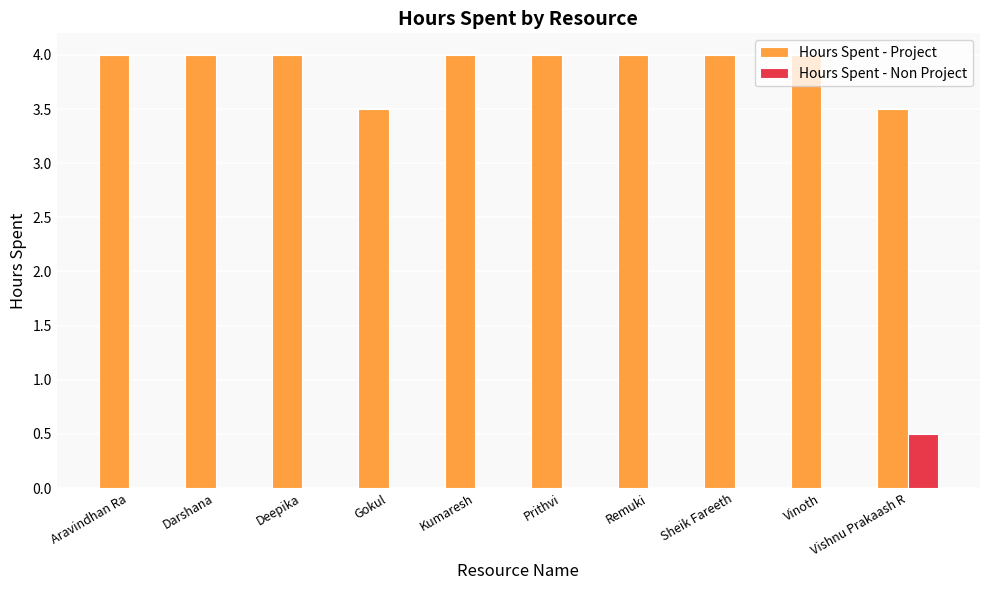

What is the spread (max minus min) of values at Vishnu Prakaash R?

3.0